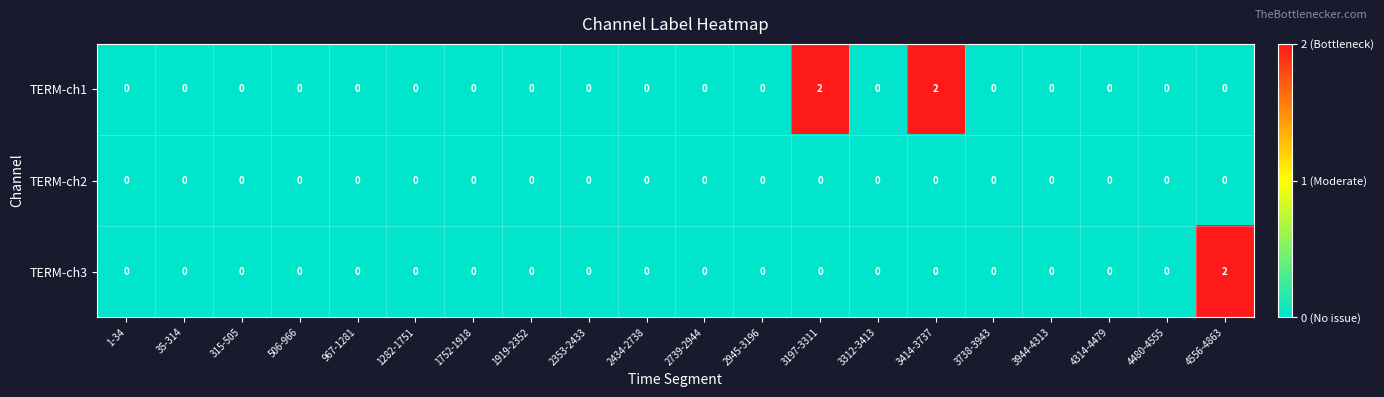

Rank the series by their average value, from highest to lowest.

TERM-ch1, TERM-ch3, TERM-ch2